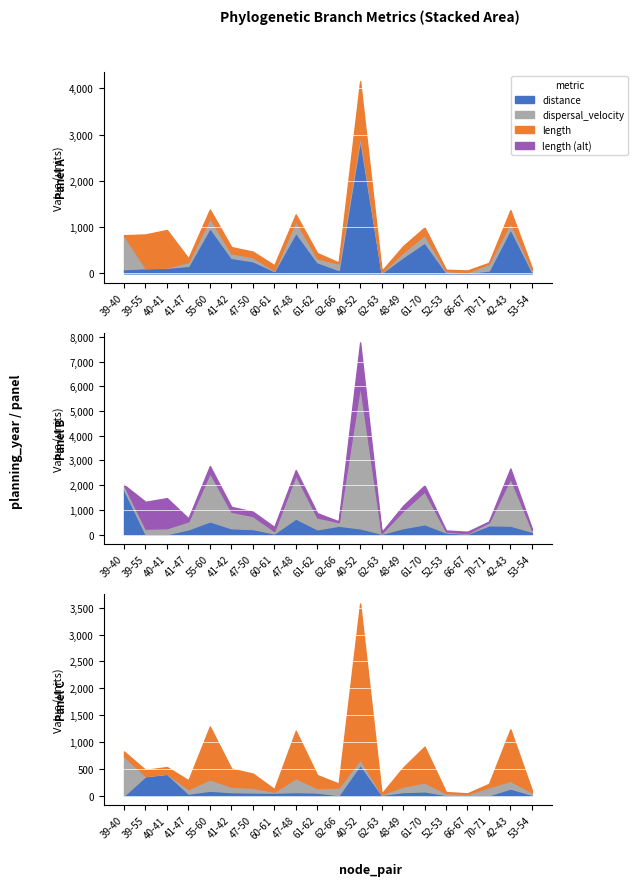

Rank the categories by length value from lowest to highest.

39-40, 70-71, 62-66, 52-53, 62-63, 53-54, 66-67, 41-47, 60-61, 61-62, 47-50, 41-42, 48-49, 47-48, 61-70, 55-60, 42-43, 39-55, 40-41, 40-52